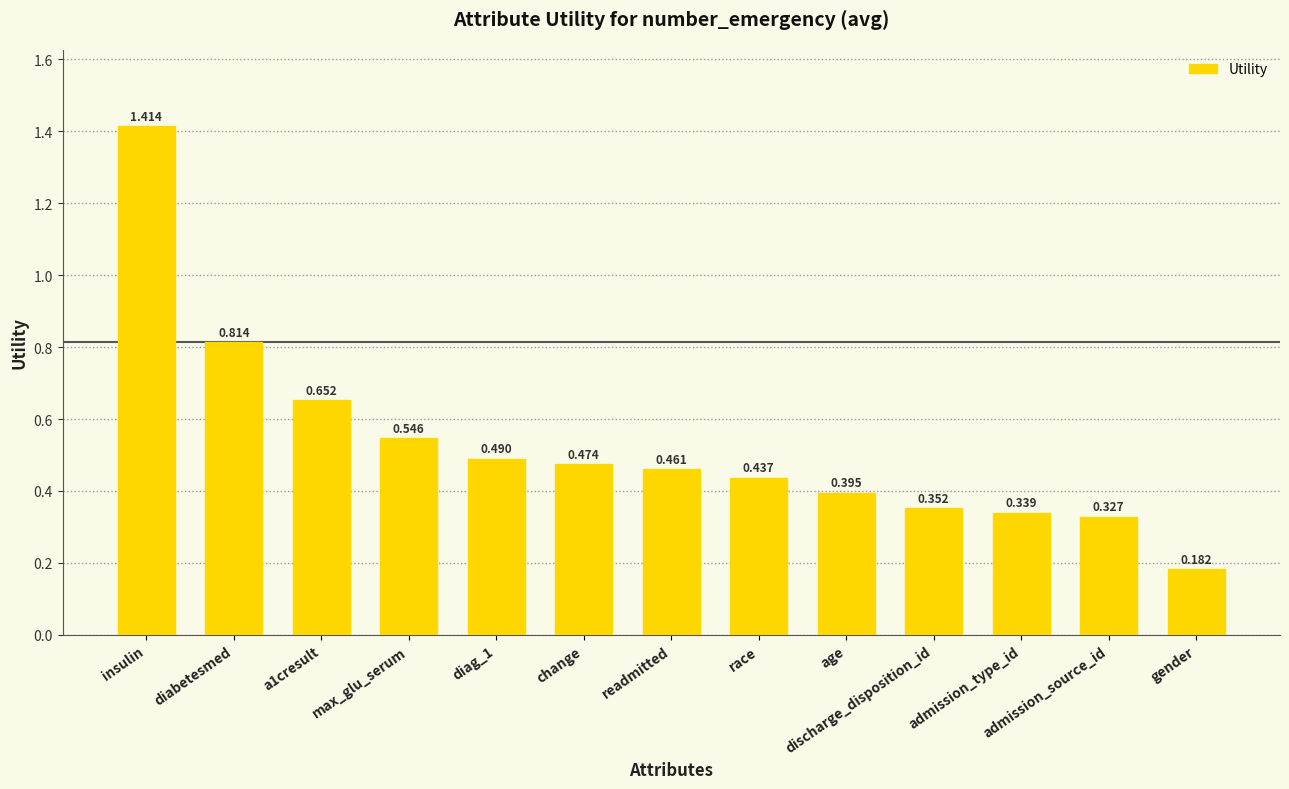

Rank the categories by value from highest to lowest.

insulin, diabetesmed, a1cresult, max_glu_serum, diag_1, change, readmitted, race, age, discharge_disposition_id, admission_type_id, admission_source_id, gender